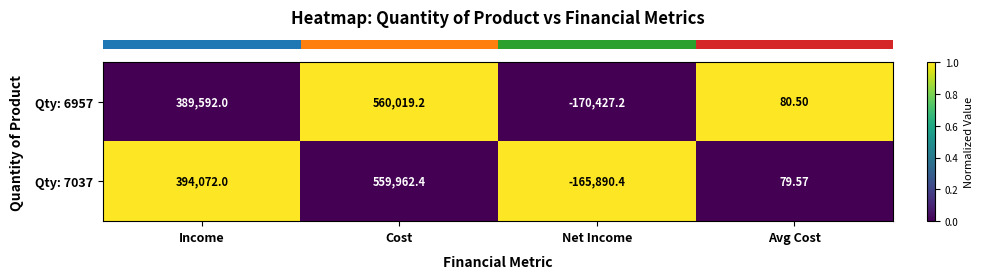

At which label is Qty: 6957 closest to 194795?

Avg Cost